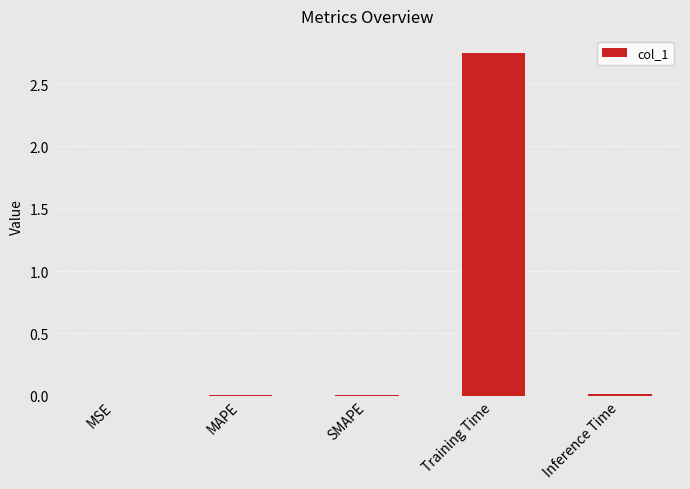

What is the sum of all values?

2.8